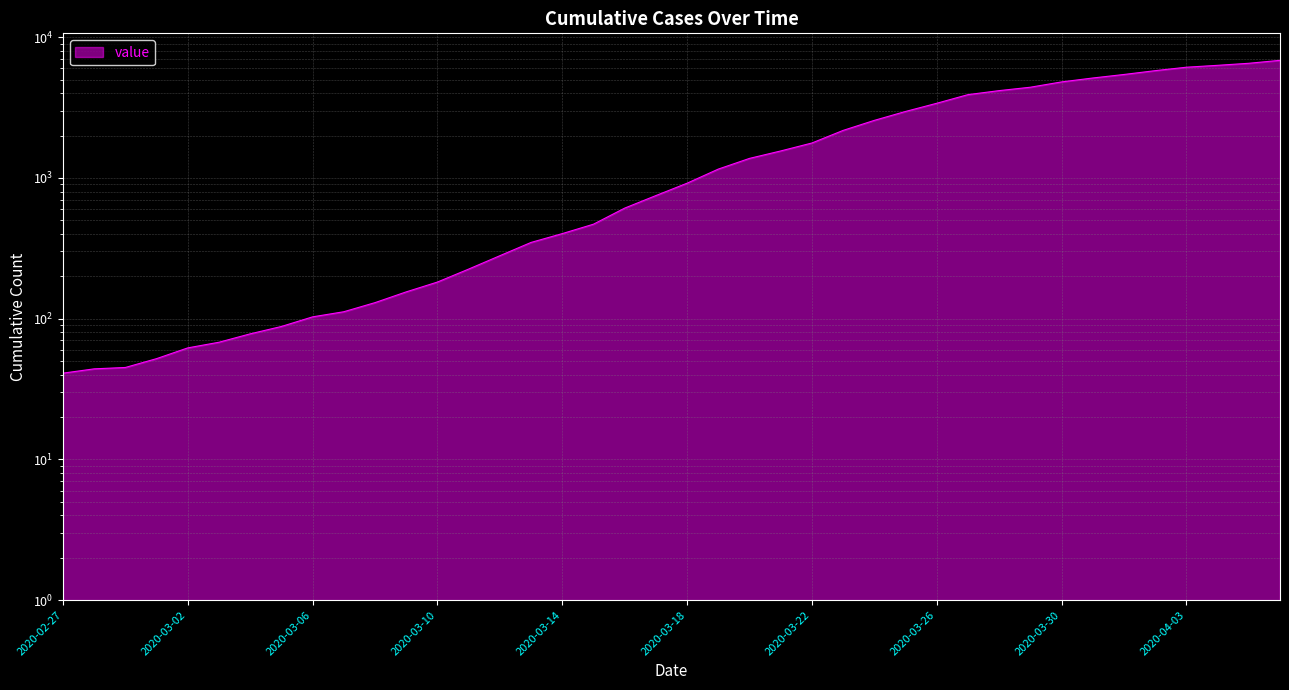

What is the difference between the maximum and second lowest values?

6800